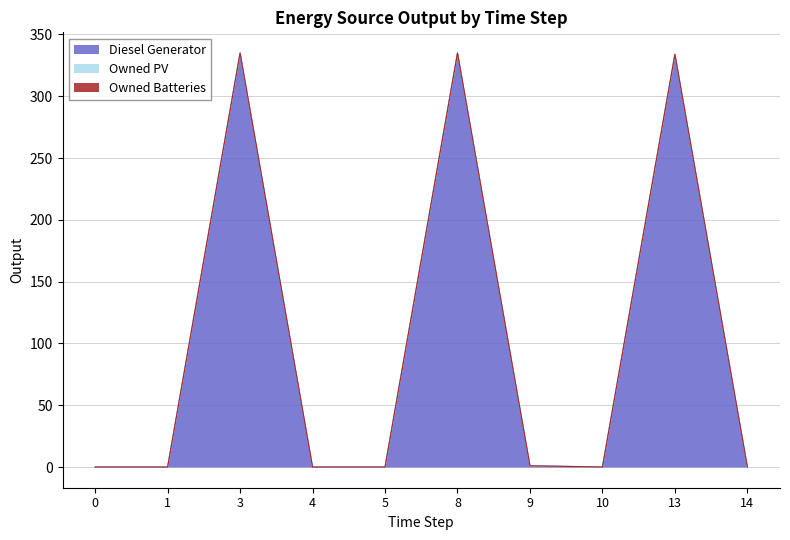

Which series changed the most between 0 and 3?

Diesel Generator